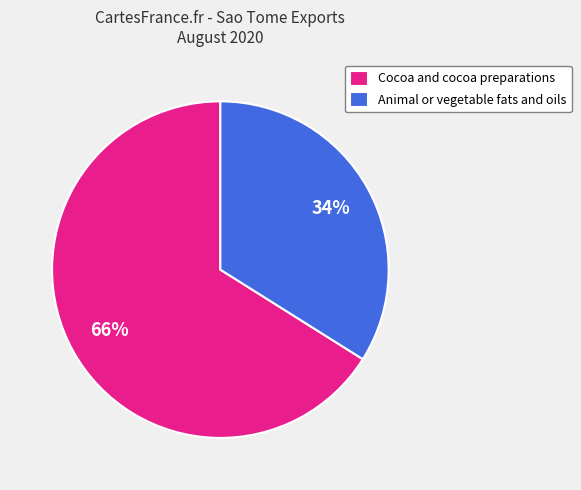

Rank the categories by value from lowest to highest.

Animal or vegetable fats and oils, Cocoa and cocoa preparations